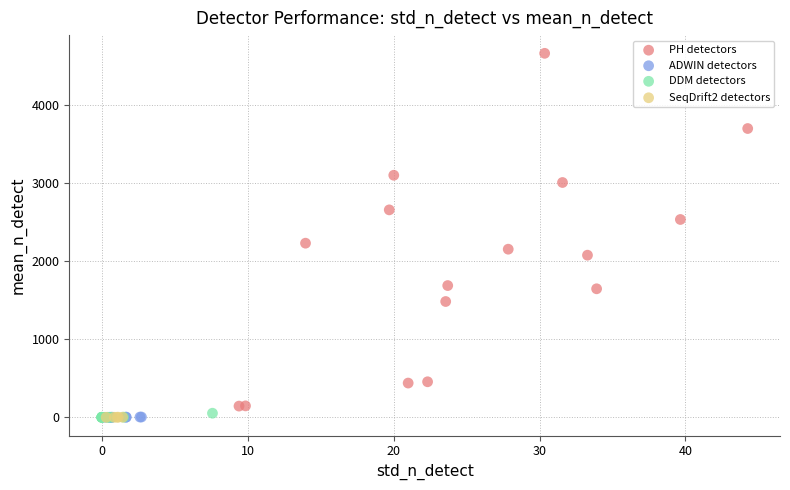

Which series reaches the maximum Y coordinate?

PH detectors